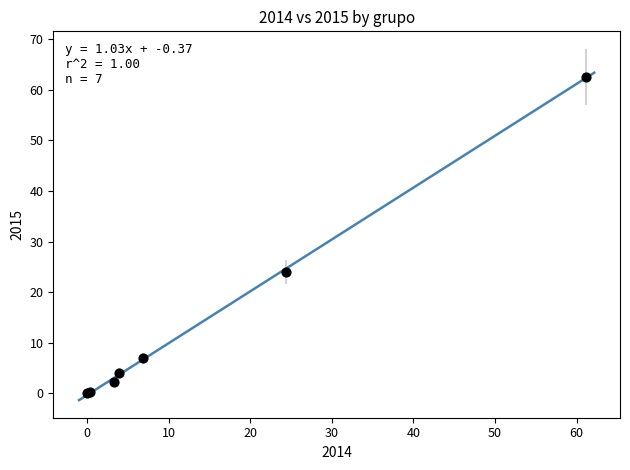

What Y value in the scatter plot is closest to 31?

24.0